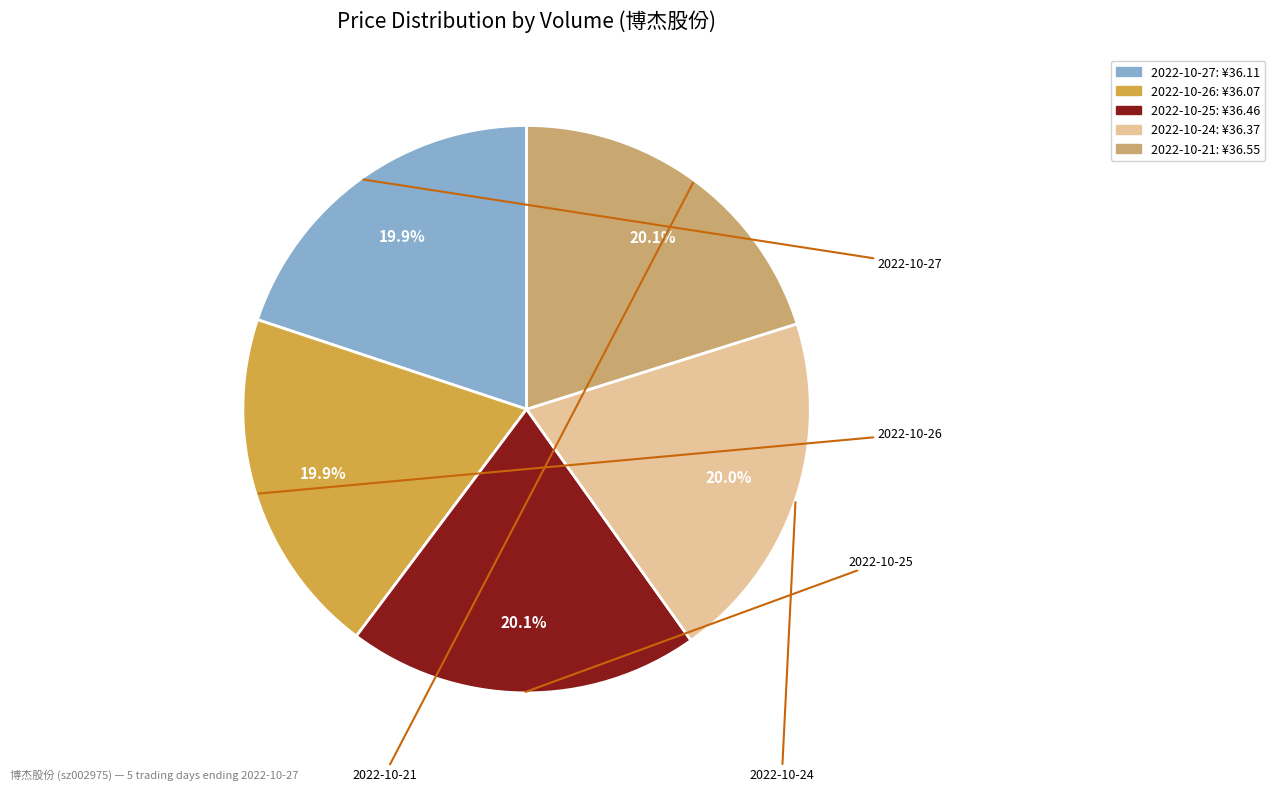

Is there any slice that represents more than half of the pie?

No